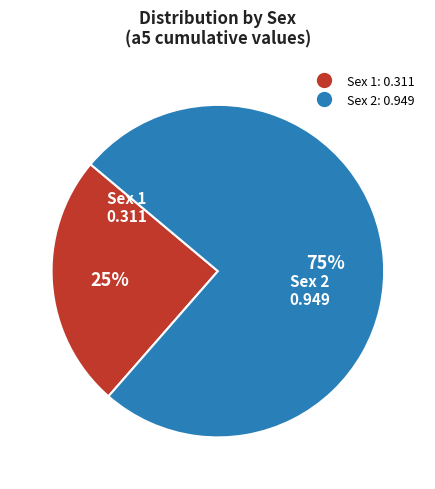

Do Sex 2 and Sex 1 together represent more than half of the pie?

Yes